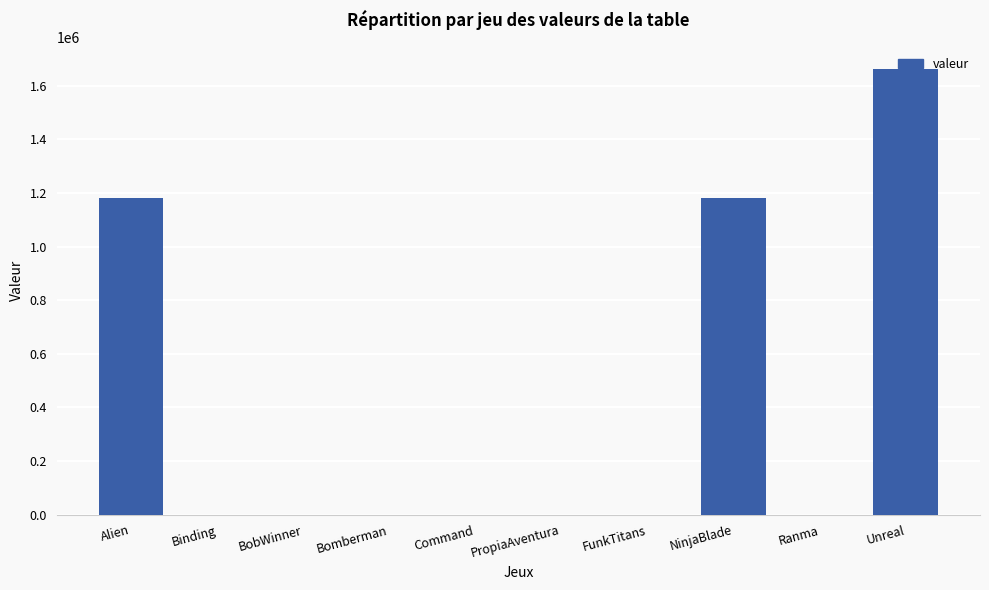

Are the bars horizontal?

No